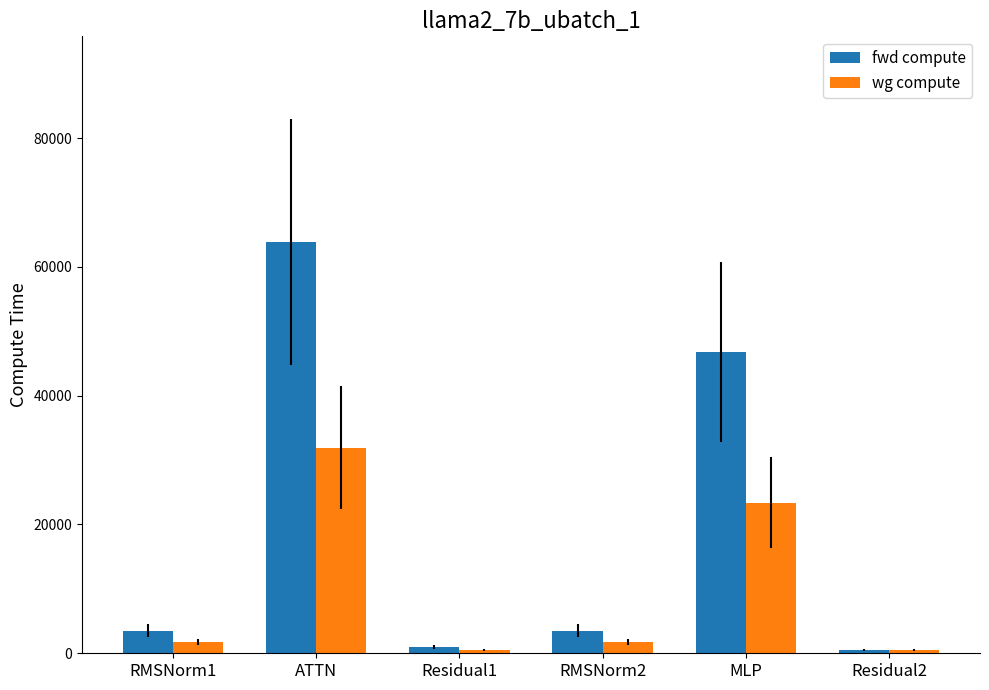

True or false: wg compute has a value of 520.6 at Residual1.

True